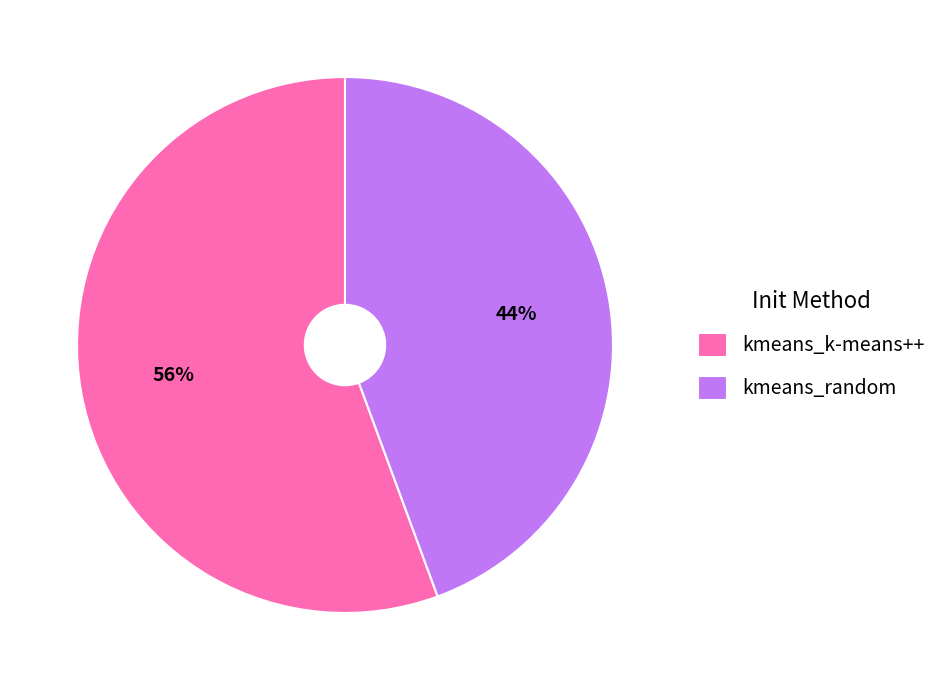

True or false: kmeans_k-means++ accounts for 48% of the total.

False